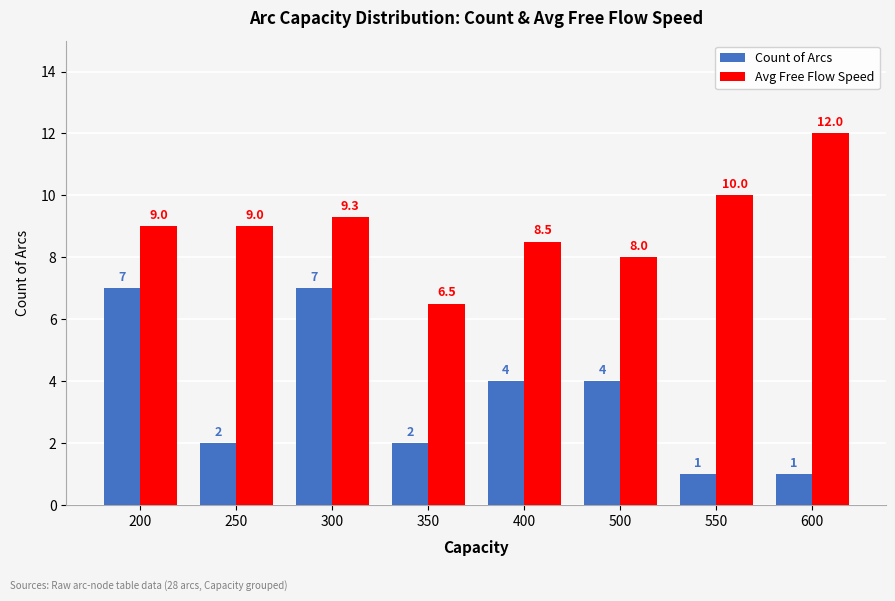

Is the value of Count of Arcs at 600 greater than the value of Avg Free Flow Speed at 200?

No